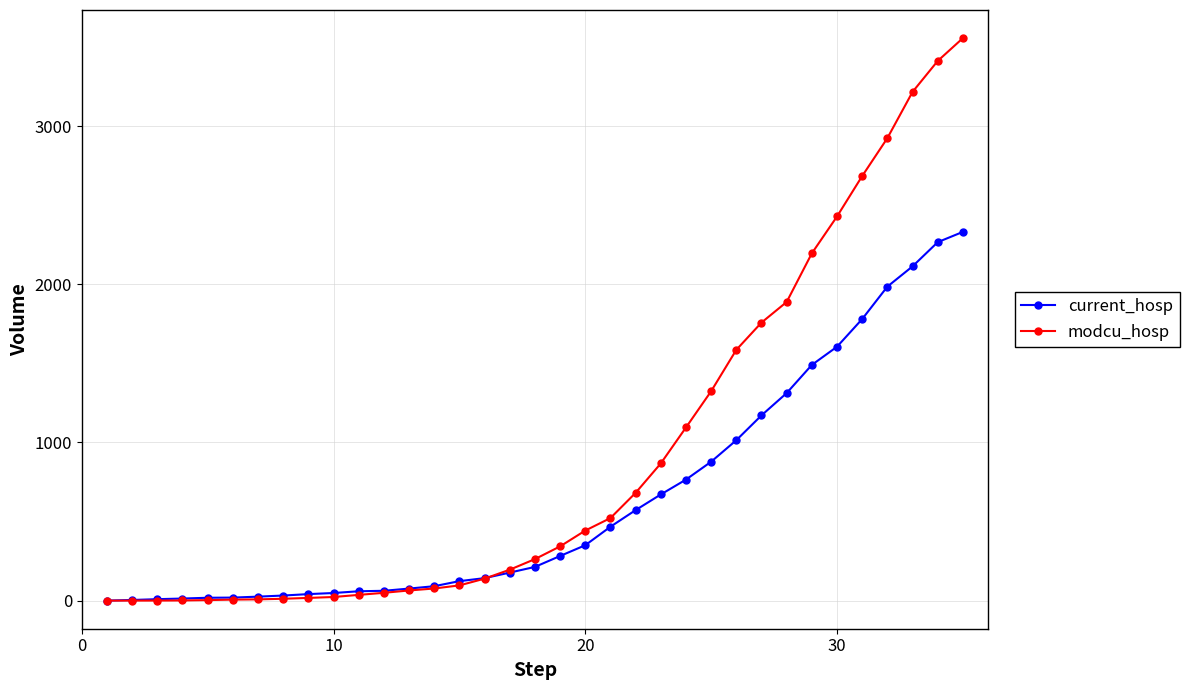

Which series has the largest total across all categories?

modcu_hosp